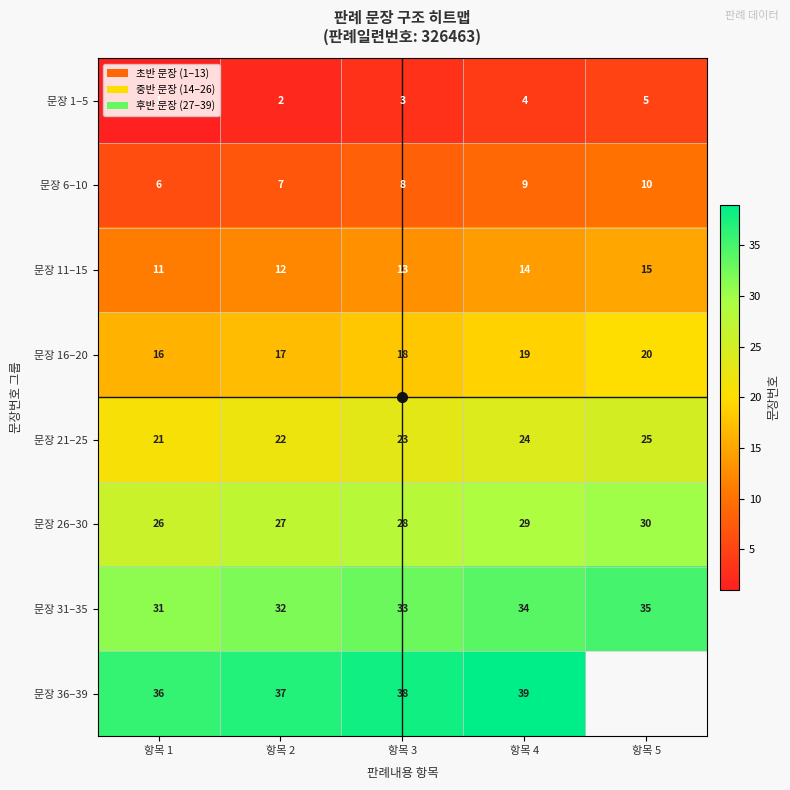

What is the spread (max minus min) of values at 항목 2?

35